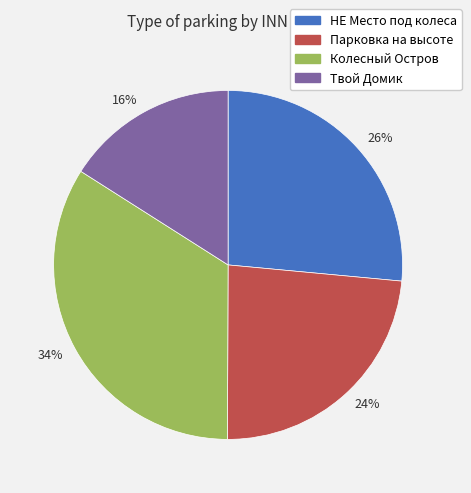

Do 34% and 24% together represent more than half of the pie?

Yes